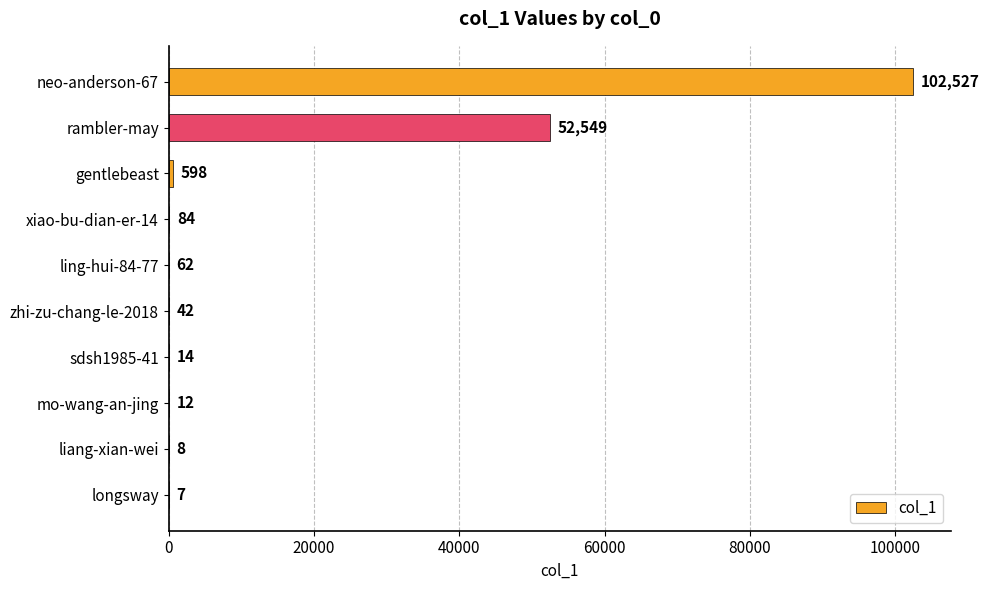

What is the change in value from gentlebeast to liang-xian-wei?

-590